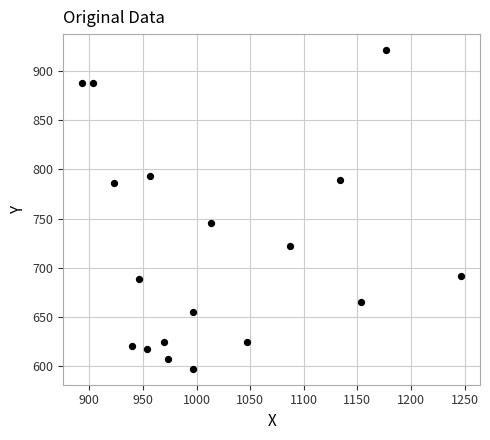

What is the range of X values (max minus min)?

353.3